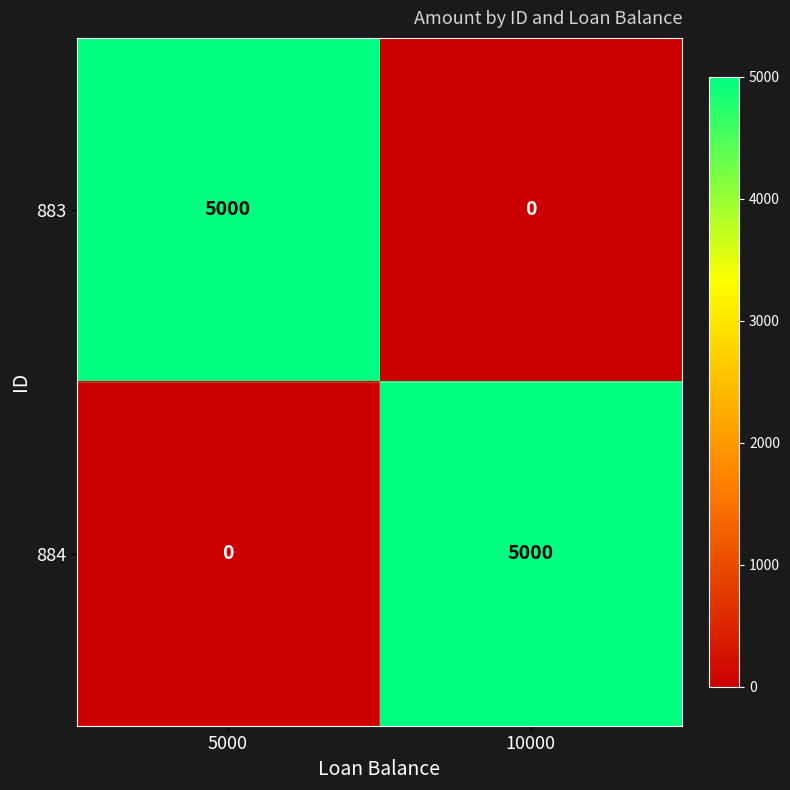

Is it true that 883 equals 2314 at 10000?

False